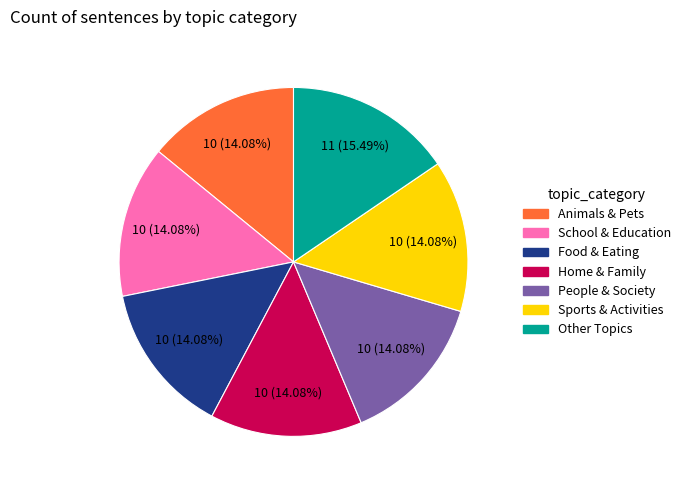

Is there any slice that represents more than half of the pie?

No